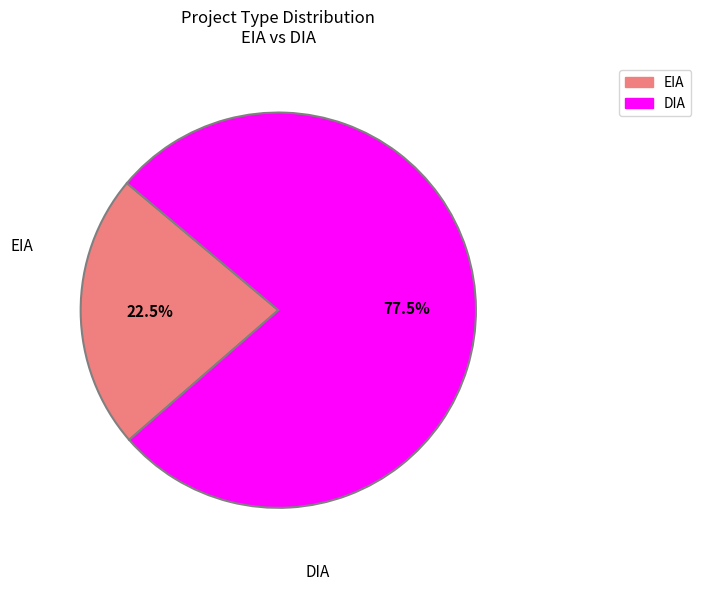

Which slice is the smallest?

EIA